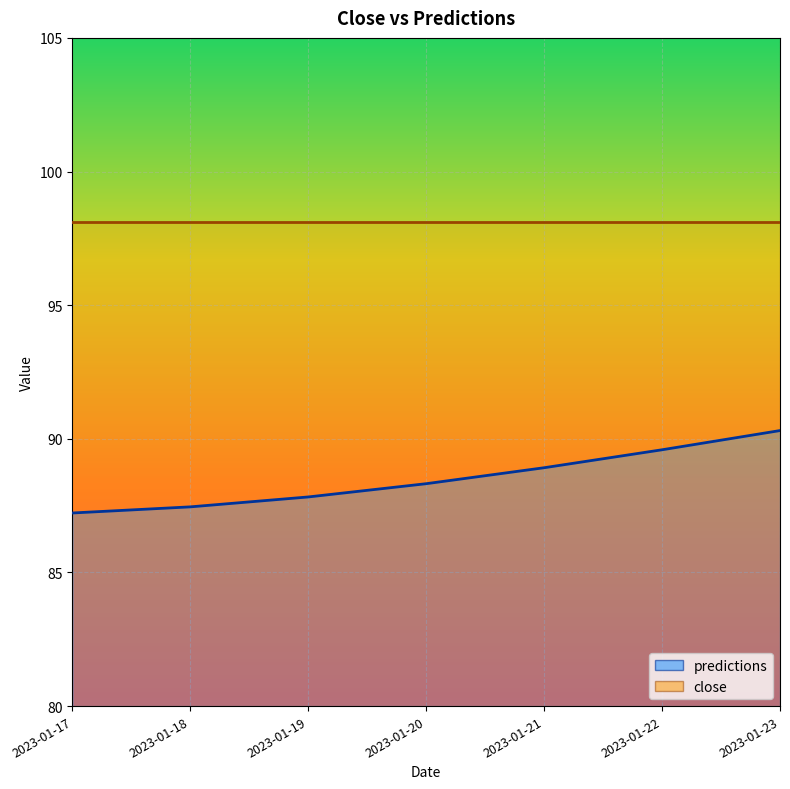

The value at 2023-01-20 is 88.3. True or false?

True